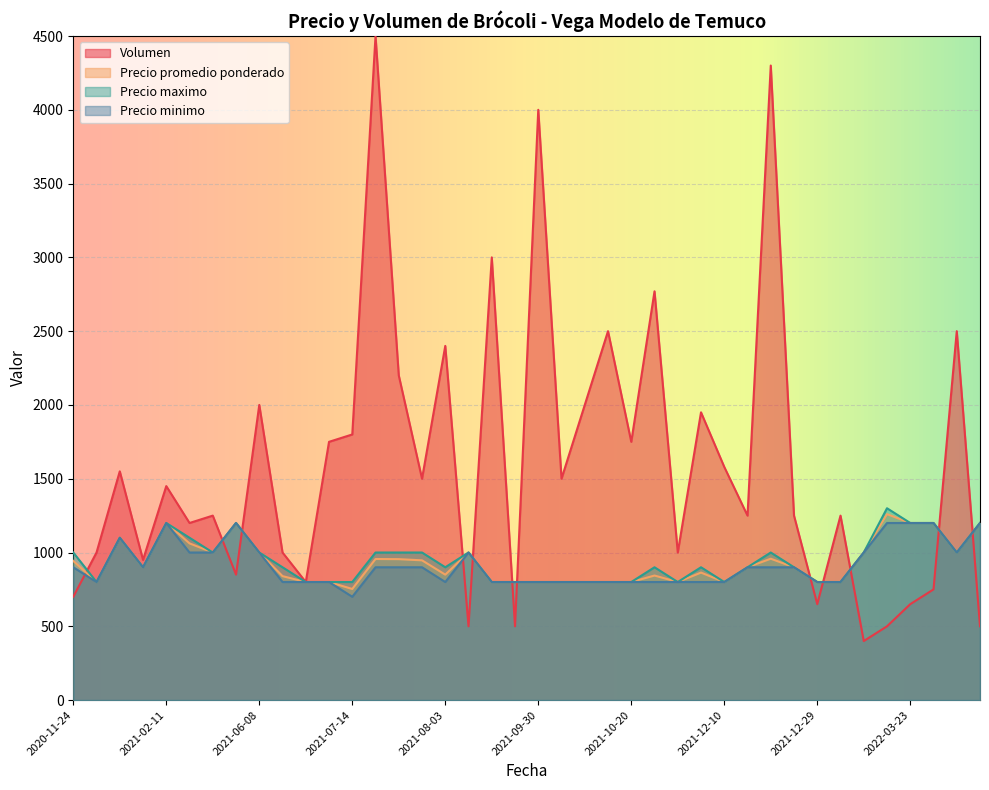

True or false: Precio maximo and Precio minimo cross at least once.

False